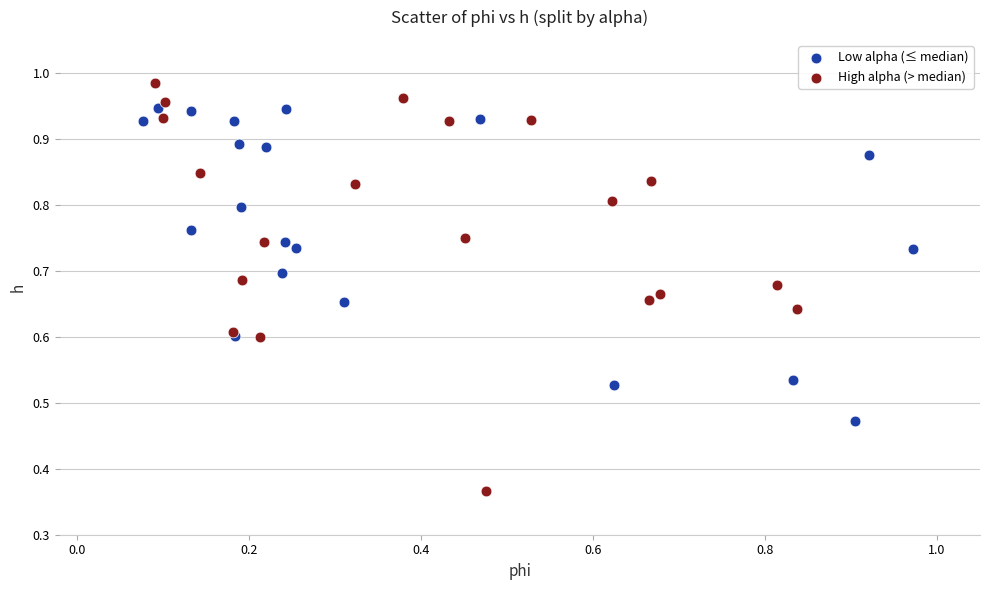

What are all the series names shown in the legend?

Low alpha (≤ median), High alpha (> median)